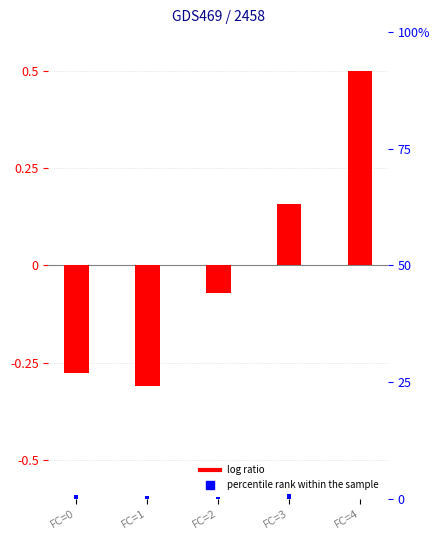

How many data points does each series have?

5